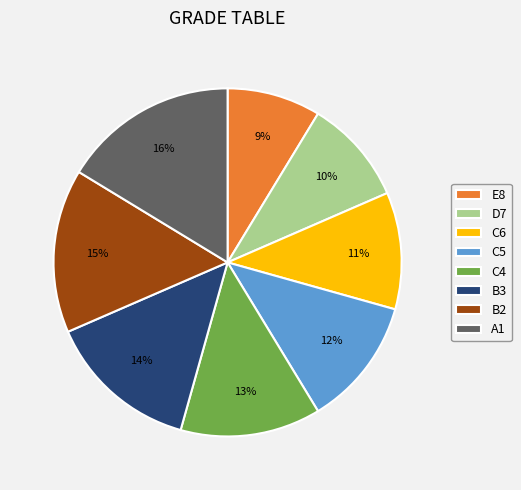

What is the ratio of the value at B3 to the value at C5?

1.2